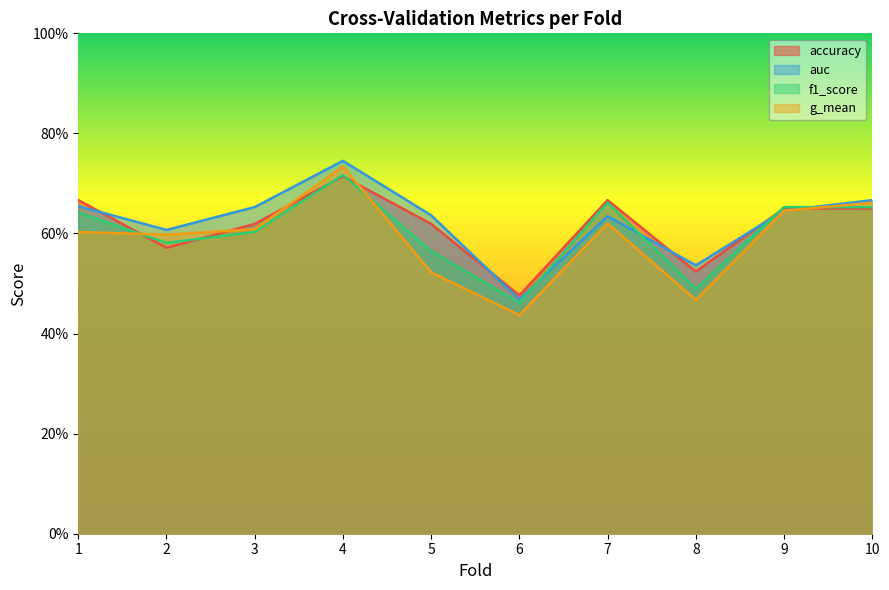

Reading right to left, list all the values displayed in this chart.

accuracy: 0.7	0.7	0.5	0.7	0.5	0.6	0.7	0.6	0.6	0.7
auc: 0.7	0.6	0.5	0.6	0.5	0.6	0.7	0.7	0.6	0.7
f1_score: 0.7	0.7	0.5	0.7	0.5	0.6	0.7	0.6	0.6	0.6
g_mean: 0.7	0.6	0.5	0.6	0.4	0.5	0.7	0.6	0.6	0.6